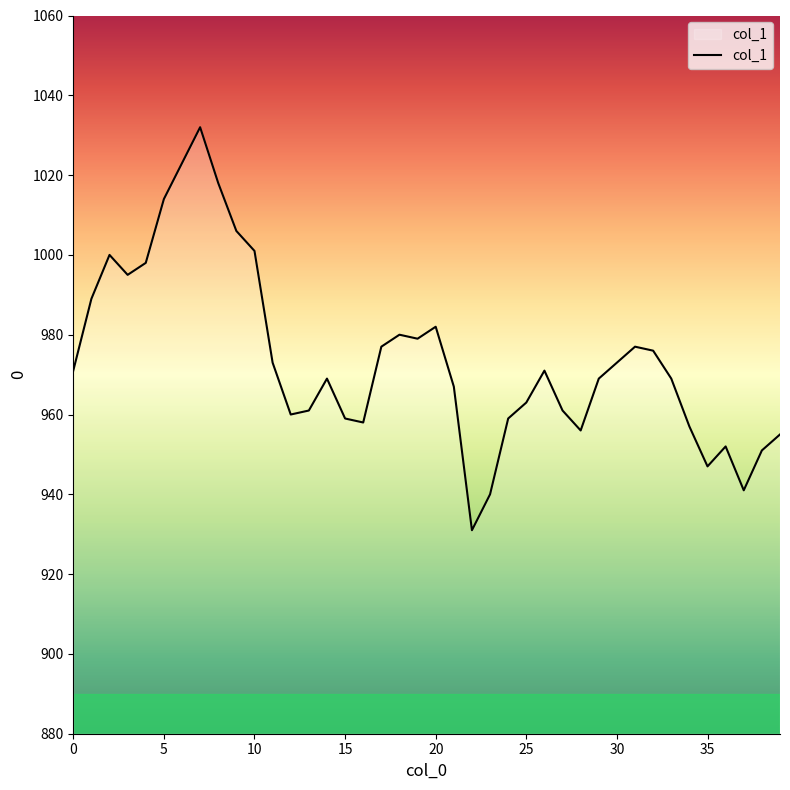

What is the difference between the maximum and minimum values?

101